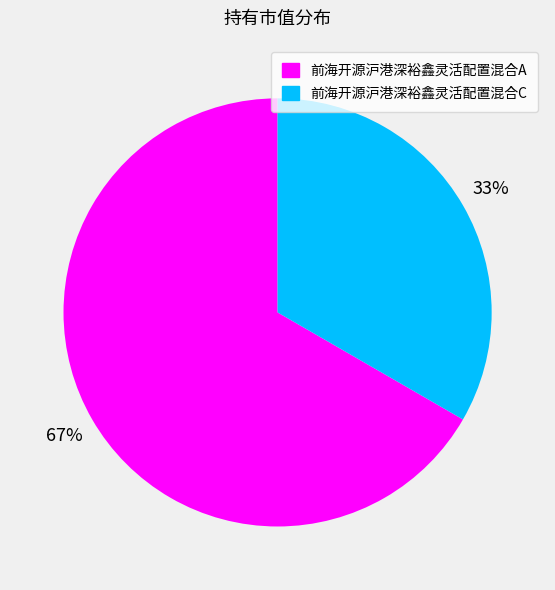

True or false: 前海开源沪港深裕鑫灵活配置混合A accounts for 67% of the total.

True